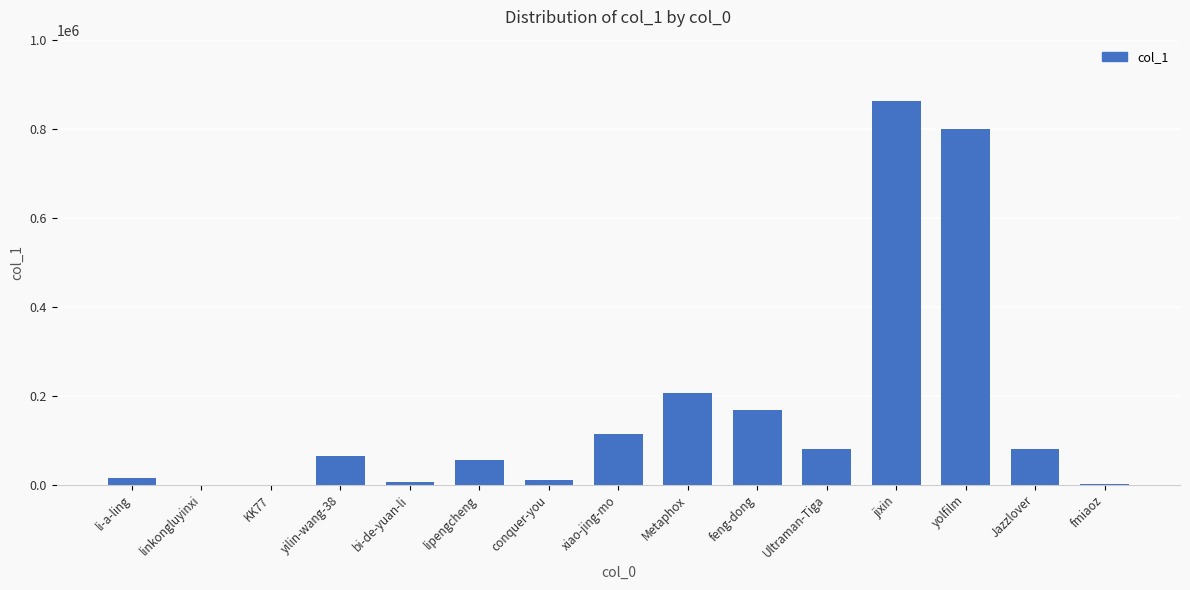

Where is the data nearest to the value 431369?

Metaphox